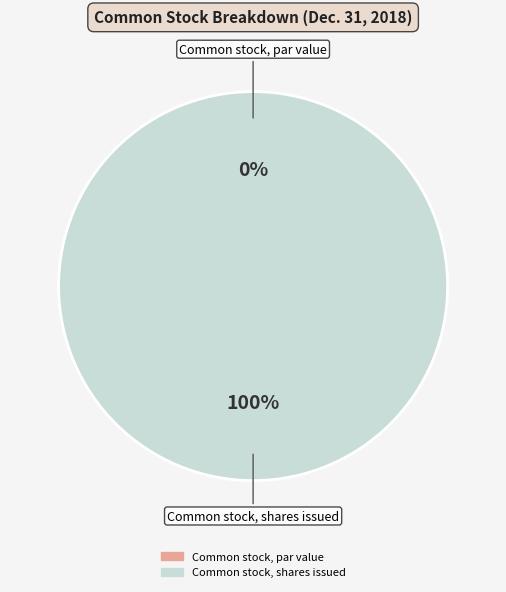

Which slice is the largest?

Common stock, shares issued